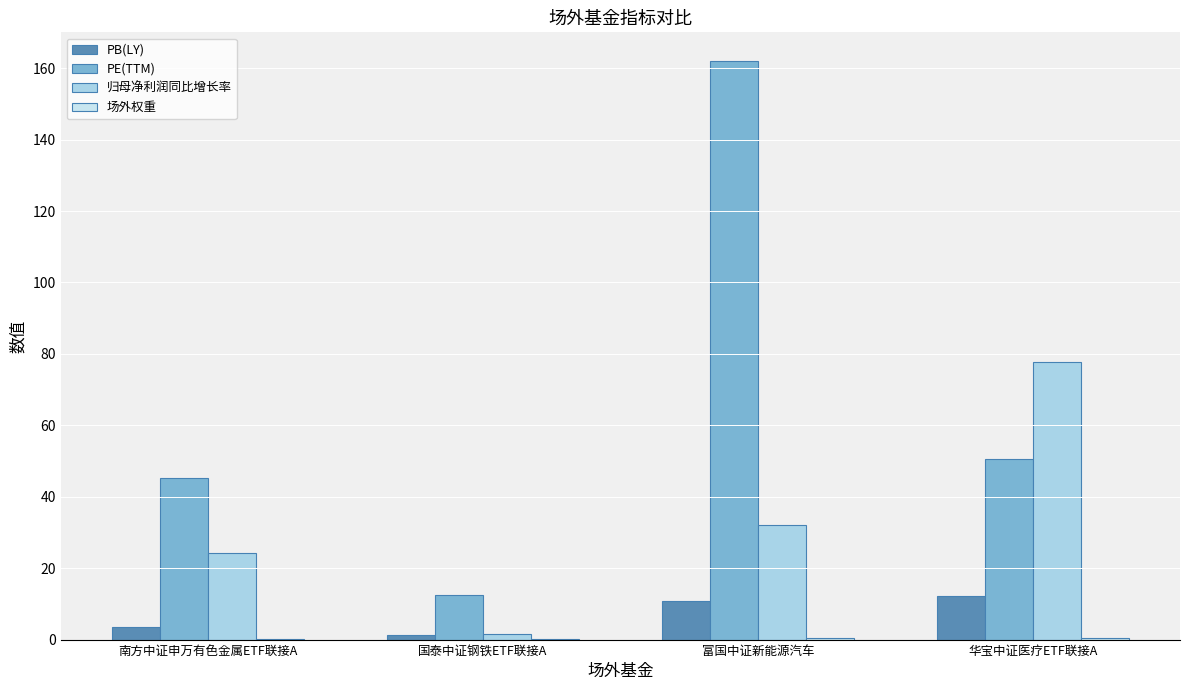

How many groups of bars are there?

4